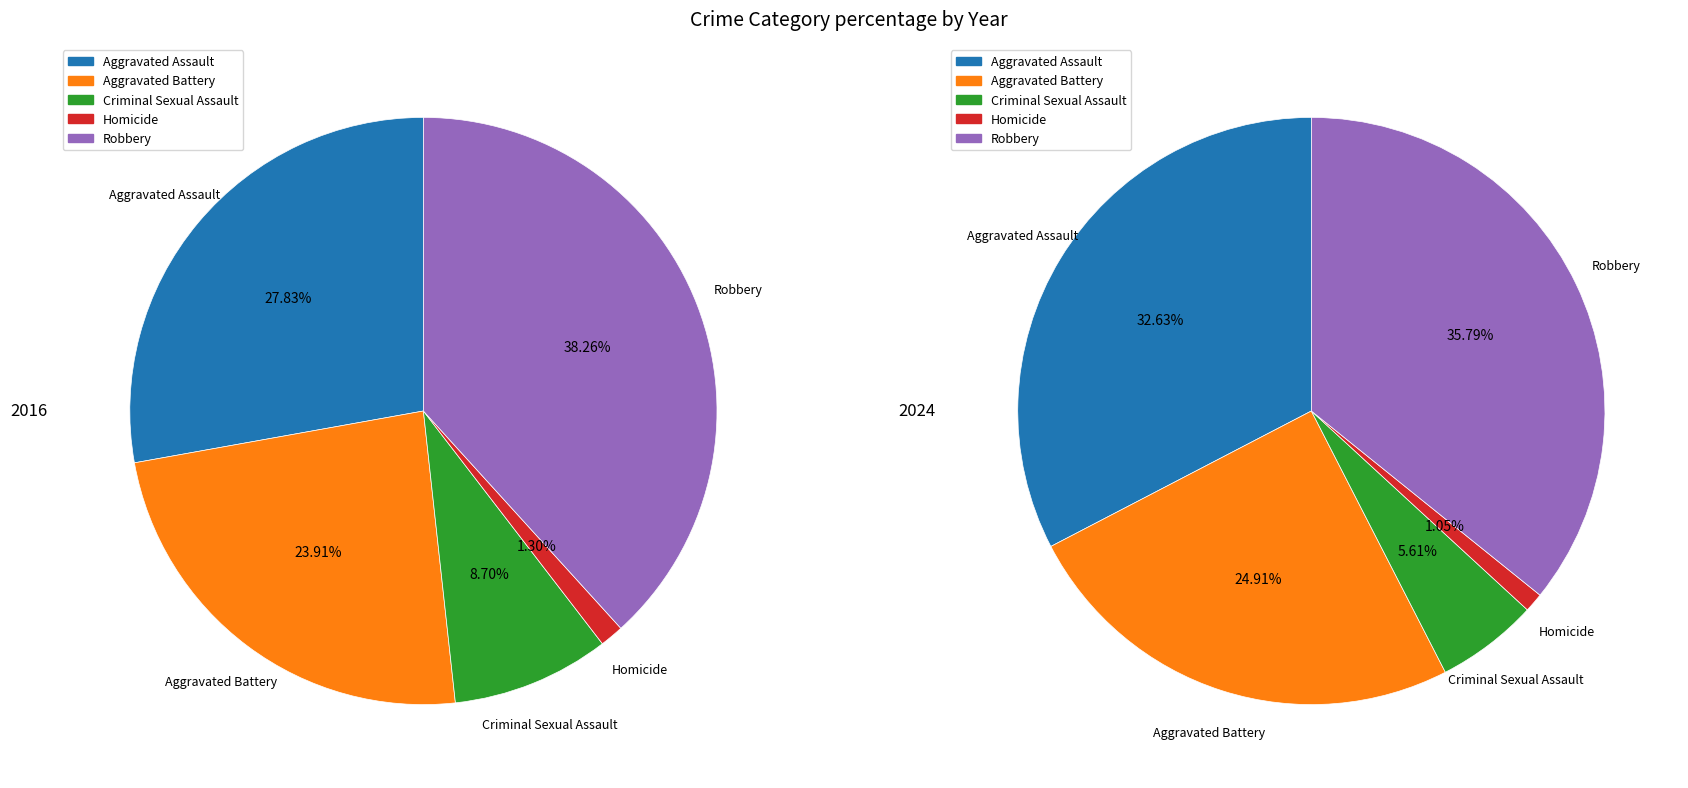

The Robbery slice represents 38% of the pie. True or false?

True